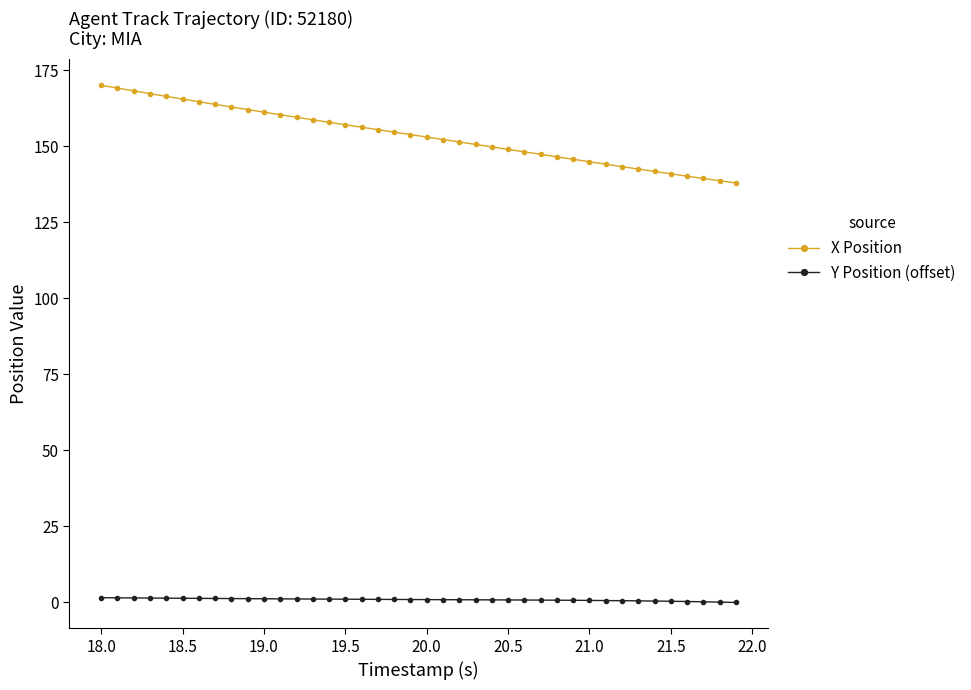

What are all the series names shown in the legend?

X Position, Y Position (offset)